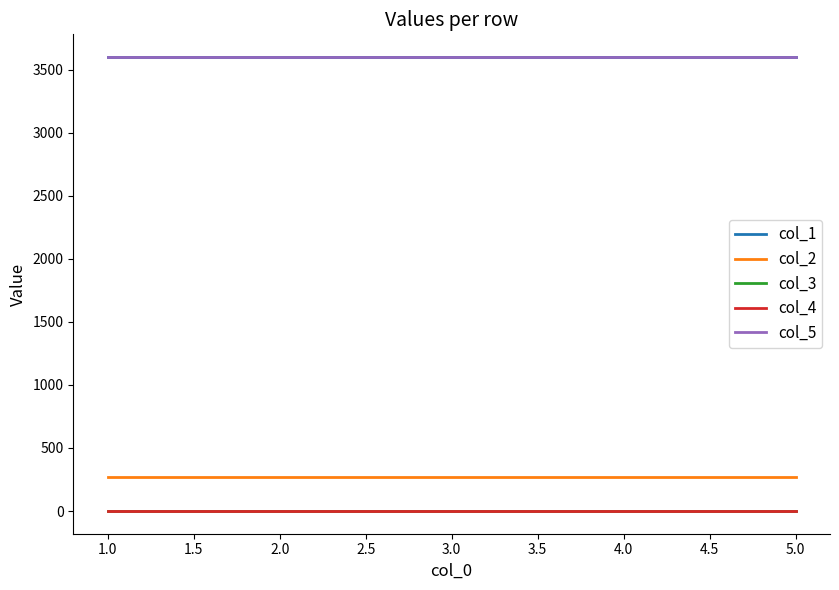

Does the chart display data point markers on the line(s)?

No